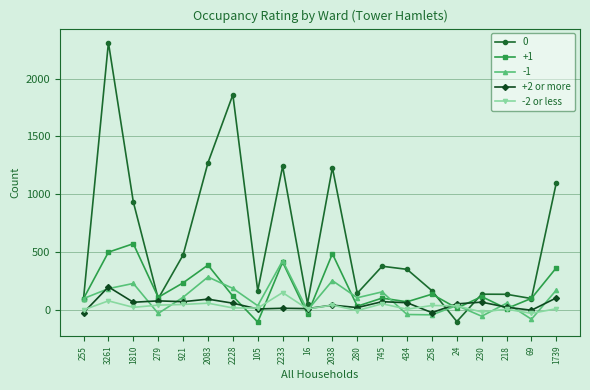

Where is the first local maximum for -2 or less?

3261